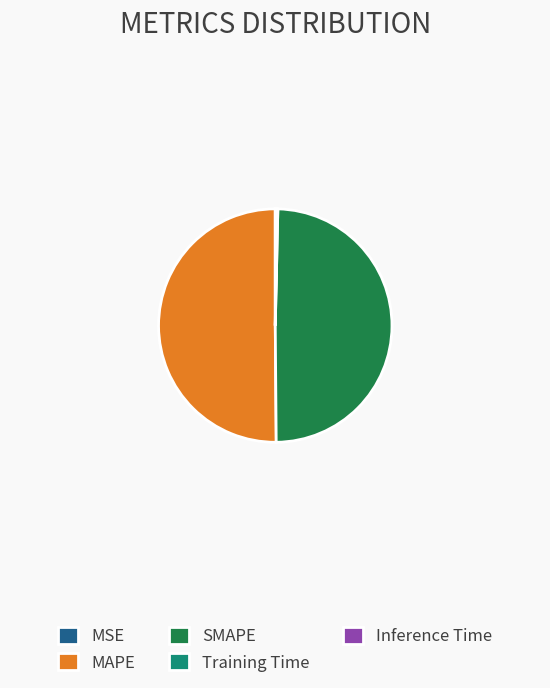

The MAPE slice represents 65% of the pie. True or false?

False